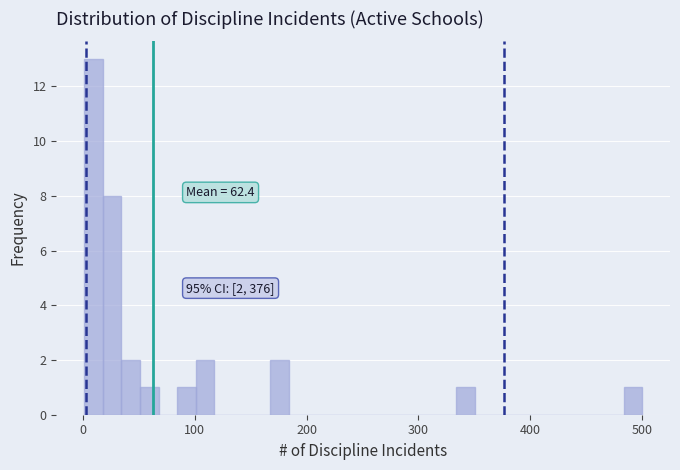

Around what value on the x-axis is the tallest bar? Give the approximate position of its centre, as read against the axis.

10